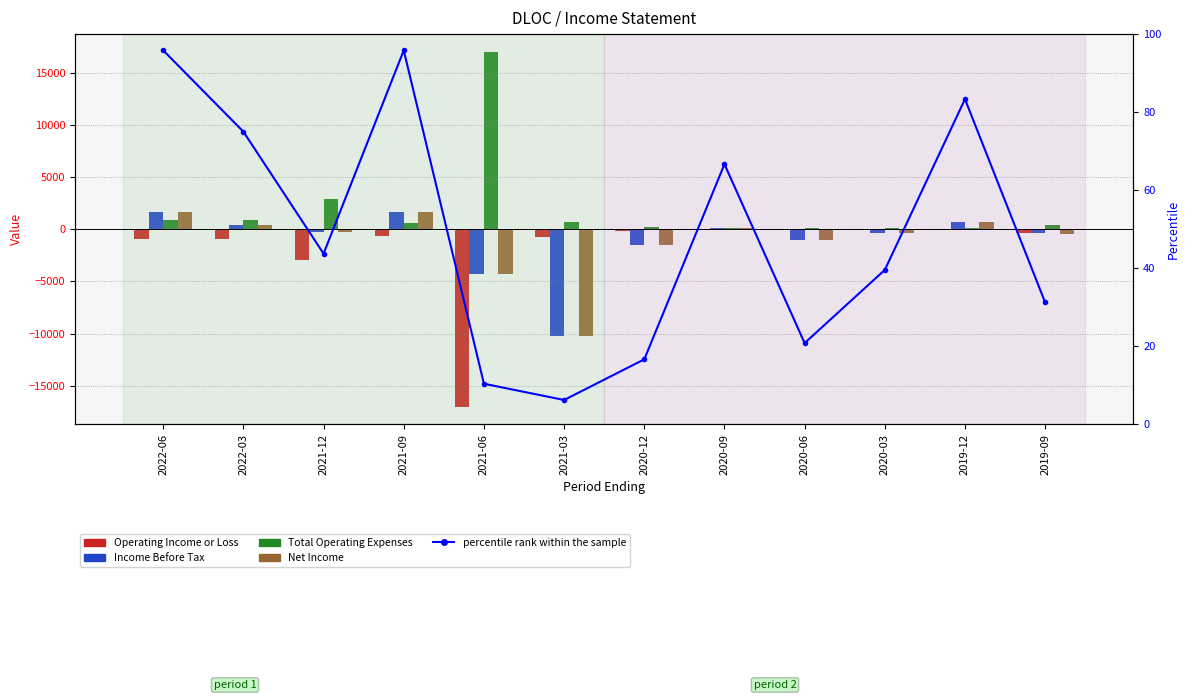

Reading left to right, list all the values displayed in this chart.

Operating Income or Loss: 2022-06=-900.0	2022-03=-900.0	2021-12=-2900.0	2021-09=-600.0	2021-06=-17000.0	2021-03=-700.0	2020-12=-200.0	2020-09=-100.0	2020-06=-100.0	2020-03=-100.0	2019-12=-100.0	2019-09=-400.0
Income Before Tax: 2022-06=1700.0	2022-03=400.0	2021-12=-300.0	2021-09=1700.0	2021-06=-4300.0	2021-03=-10200.0	2020-12=-1500.0	2020-09=100.0	2020-06=-1000.0	2020-03=-400.0	2019-12=700.0	2019-09=-400.0
Total Operating Expenses: 2022-06=900.0	2022-03=900.0	2021-12=2900.0	2021-09=600.0	2021-06=17000.0	2021-03=700.0	2020-12=200.0	2020-09=100.0	2020-06=100.0	2020-03=100.0	2019-12=100.0	2019-09=400.0
Net Income: 2022-06=1700.0	2022-03=400.0	2021-12=-300.0	2021-09=1700.0	2021-06=-4300.0	2021-03=-10200.0	2020-12=-1500.0	2020-09=100.0	2020-06=-1000.0	2020-03=-400.0	2019-12=700.0	2019-09=-500.0
percentile rank within the sample: 2022-06=95.8	2022-03=75.0	2021-12=43.8	2021-09=95.8	2021-06=10.4	2021-03=6.2	2020-12=16.7	2020-09=66.7	2020-06=20.8	2020-03=39.6	2019-12=83.3	2019-09=31.2